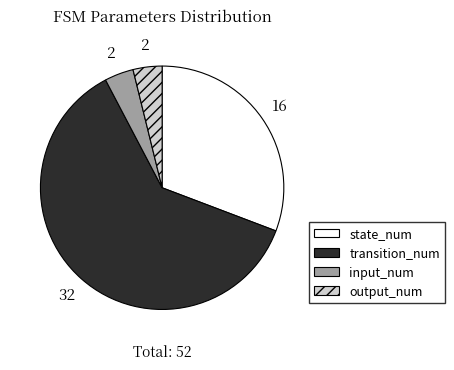

Is the sum of state_num and transition_num greater than half?

Yes